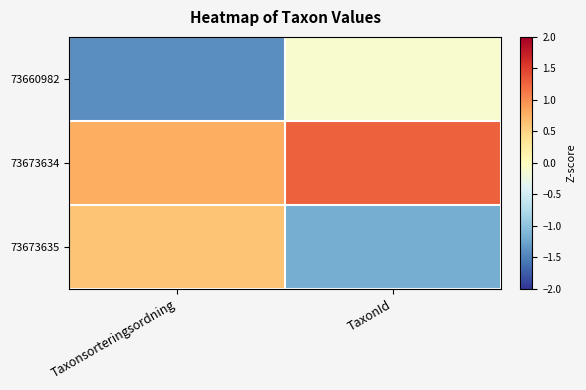

Between Taxonsorteringsordning and TaxonId, which series saw the biggest shift?

73673635